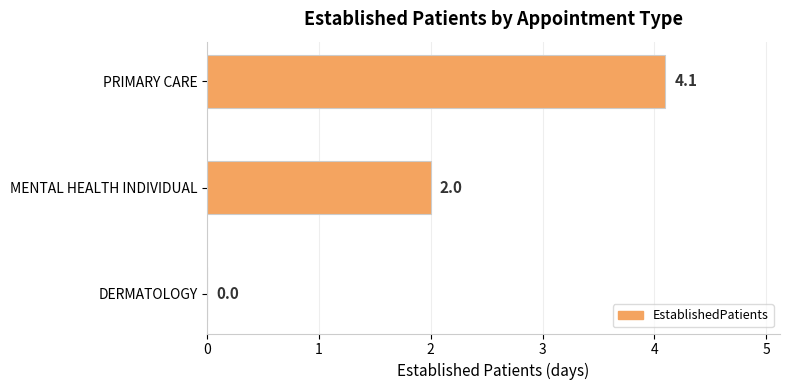

Which category has the highest value across all series?

PRIMARY CARE